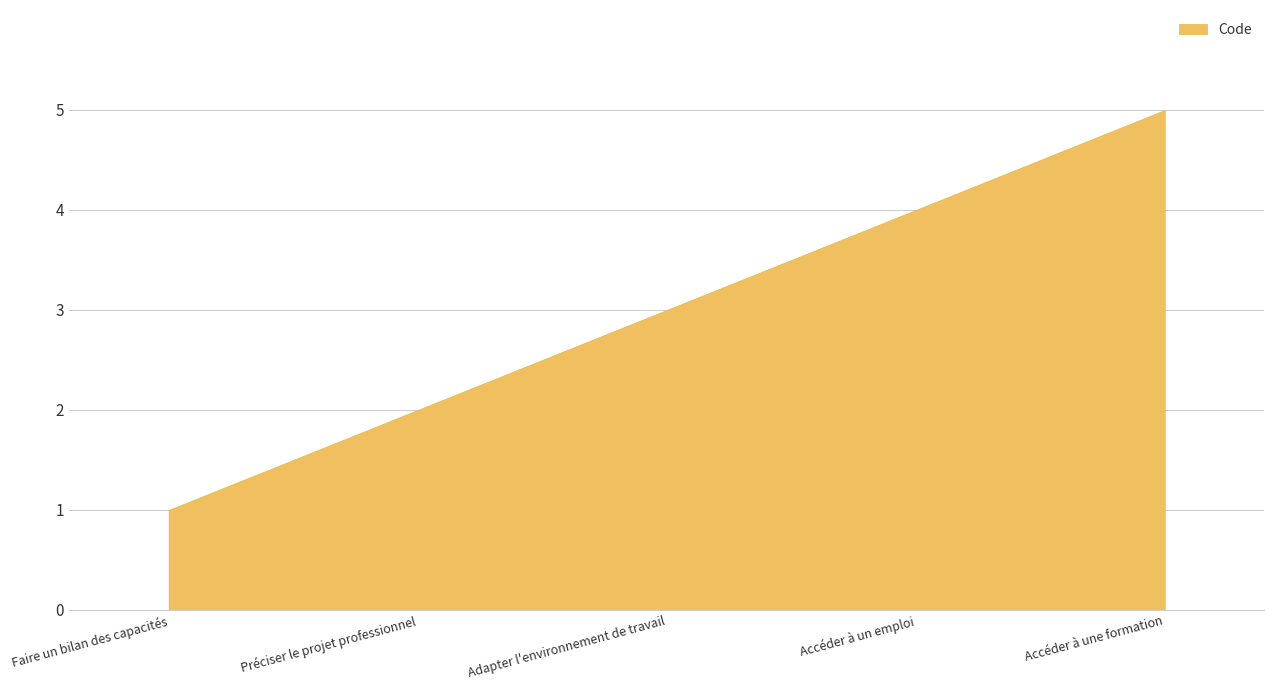

What is the change in value from Accéder à un emploi to Accéder à une formation?

+1